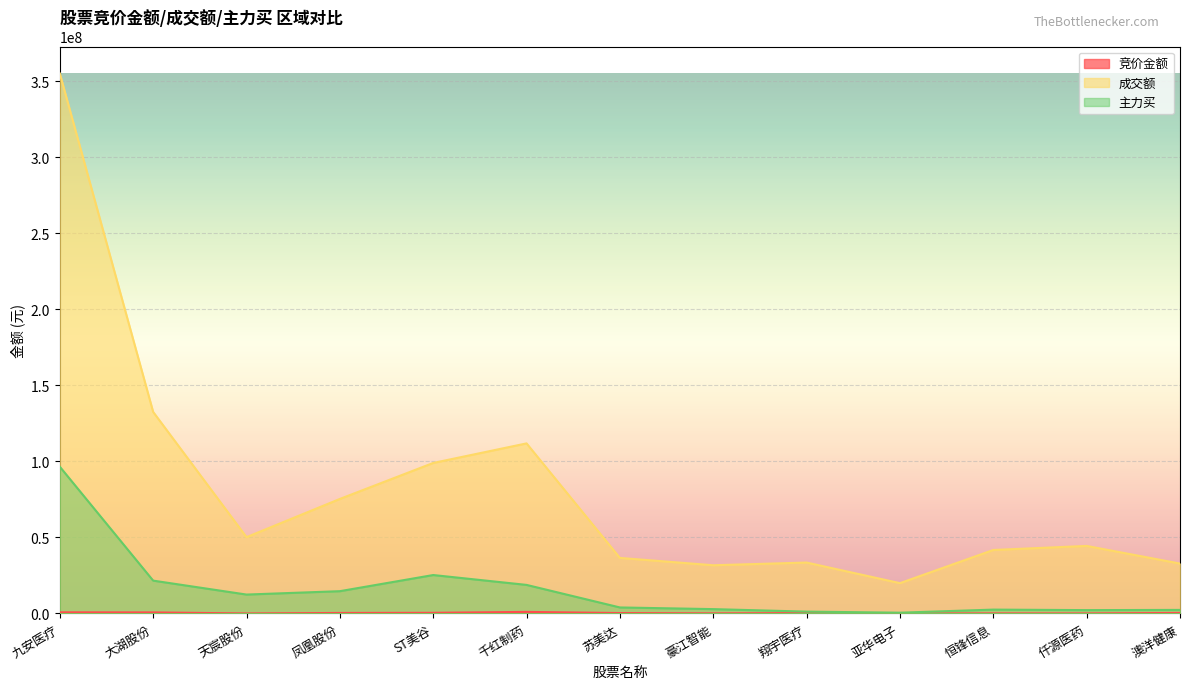

What are all the series names shown in the legend?

竞价金额, 成交额, 主力买